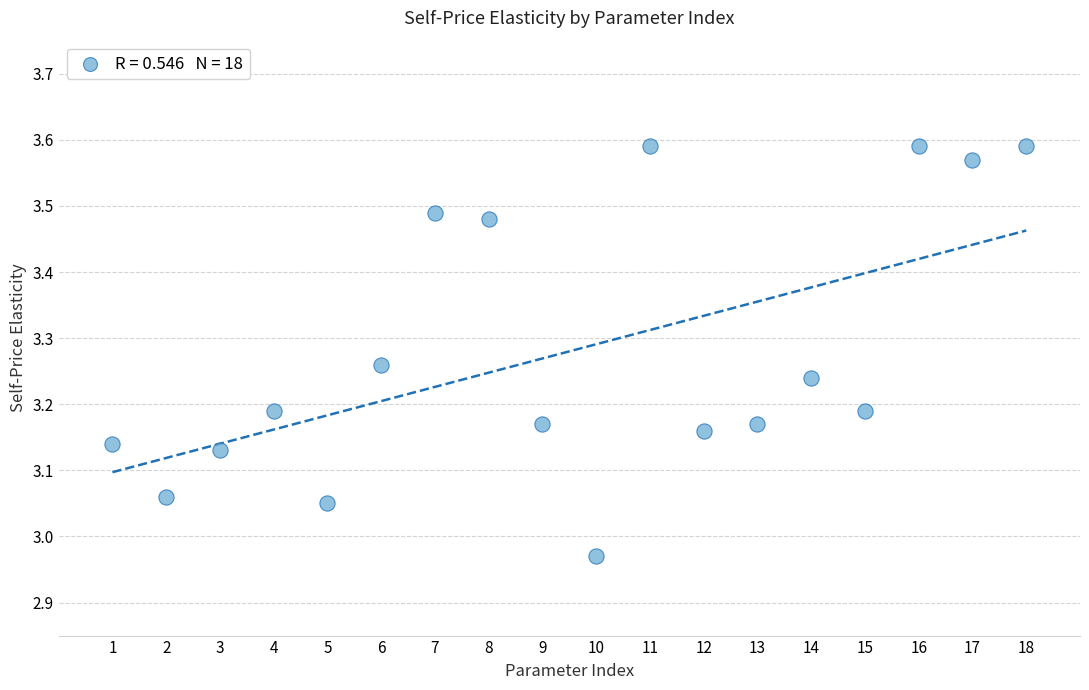

What is the range of Y values (max minus min)?

0.6